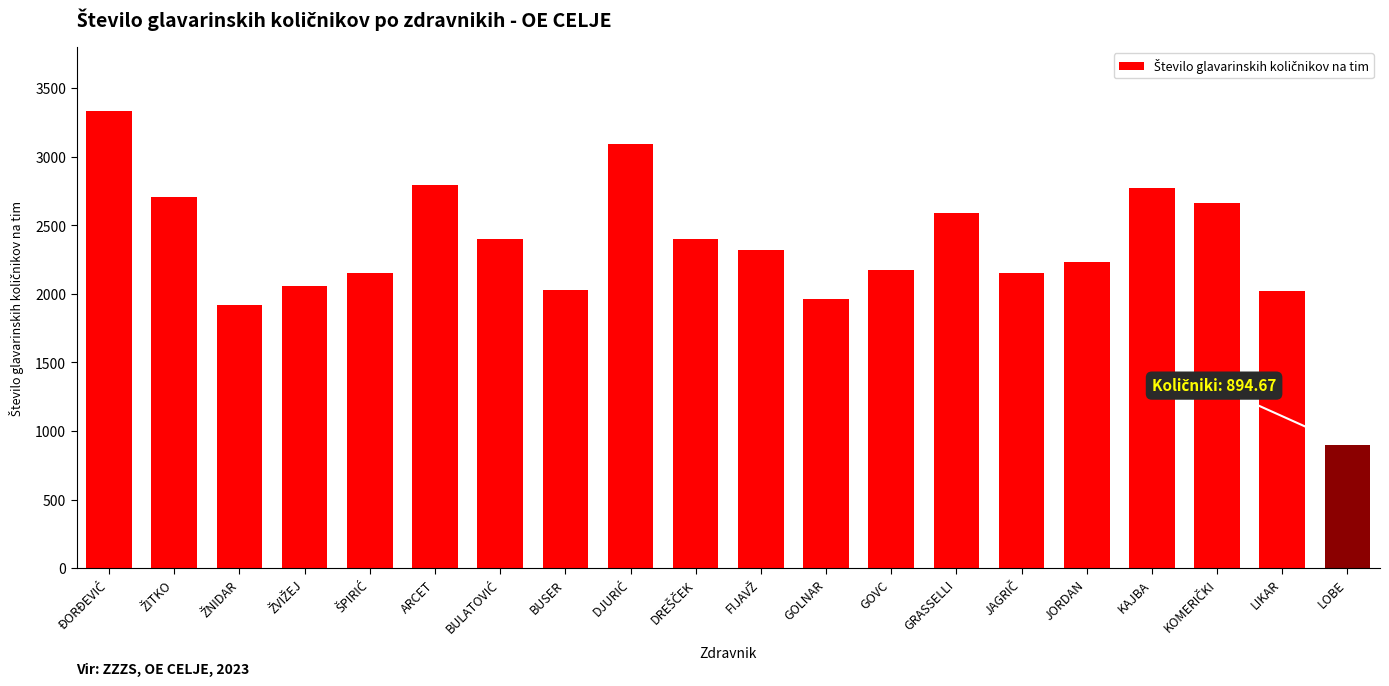

What is the smallest value displayed?

894.7